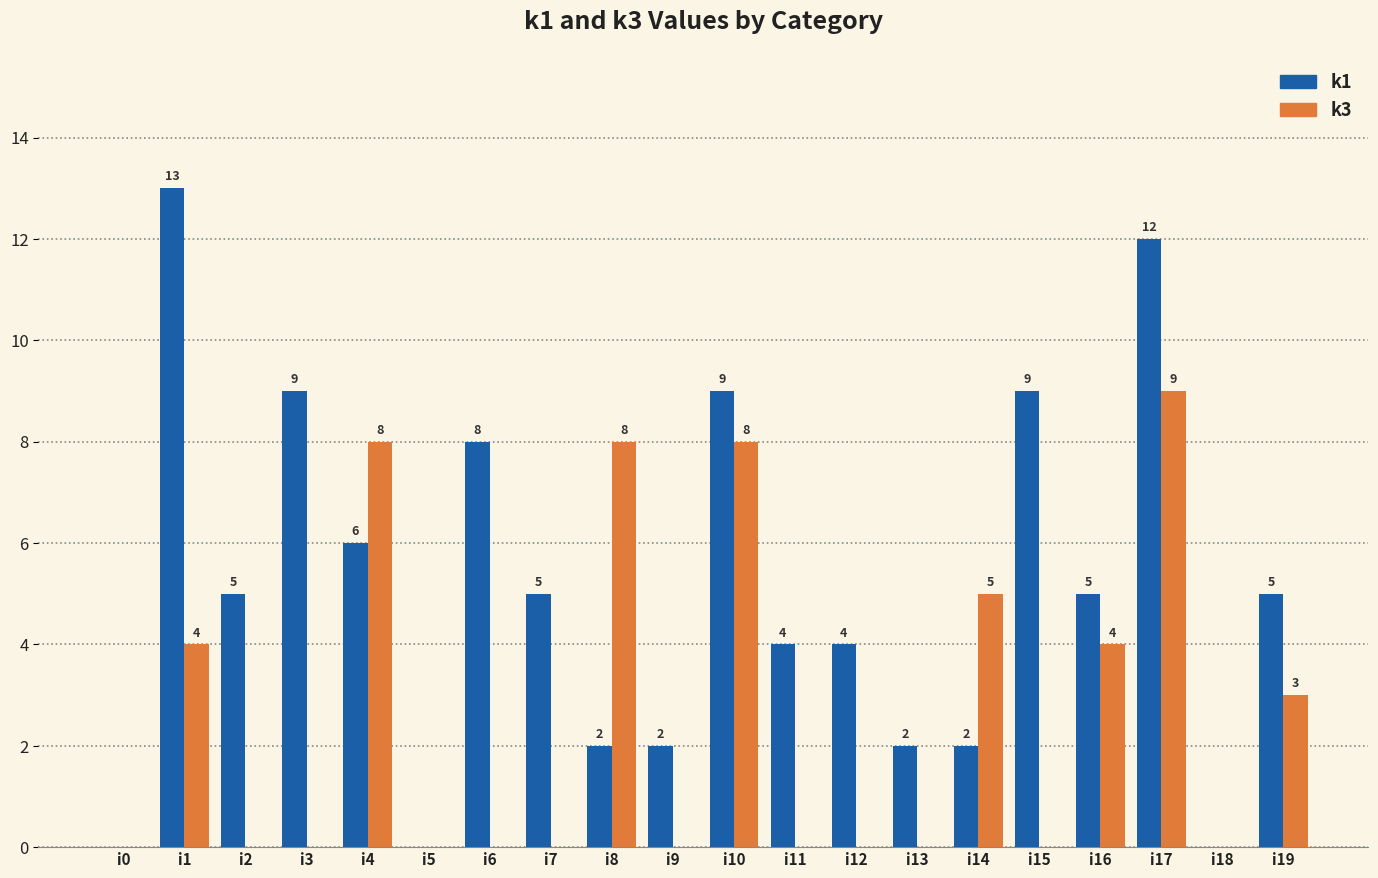

What is the total value across all series at i12?

4